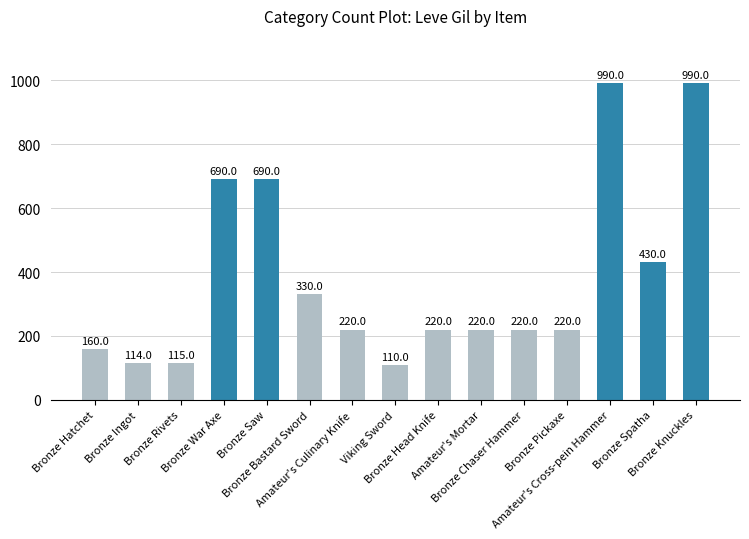

True or false: the data shows 182 at Viking Sword.

False